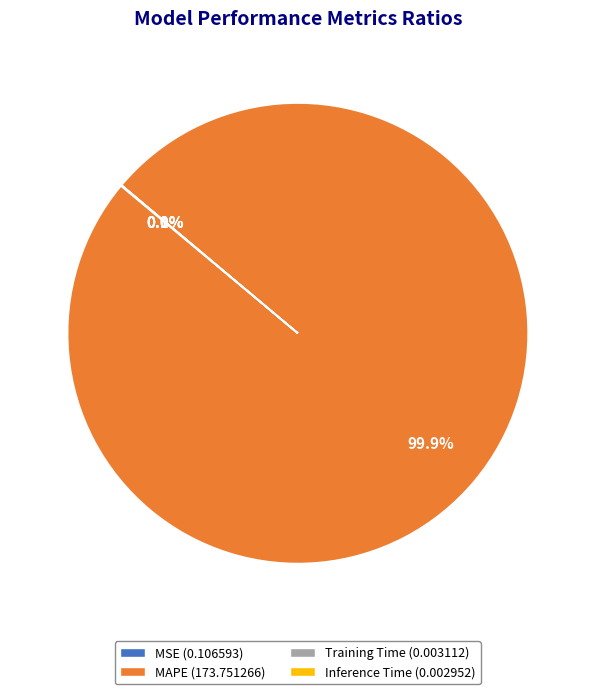

Which category has the biggest portion of the pie?

MAPE